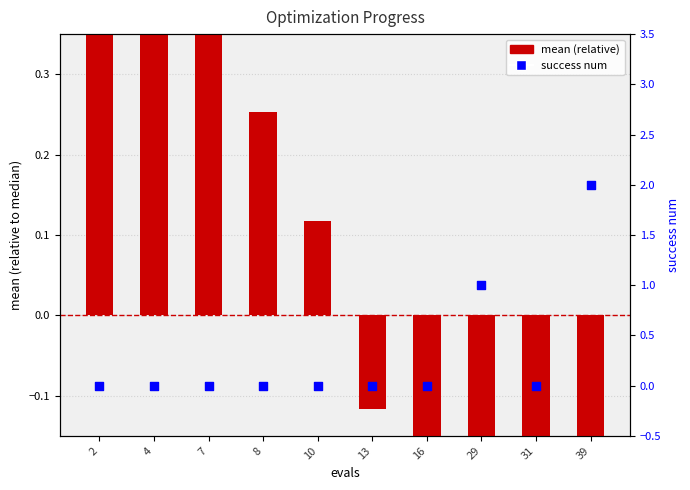

At how many categories does at least one series exceed 0?

7